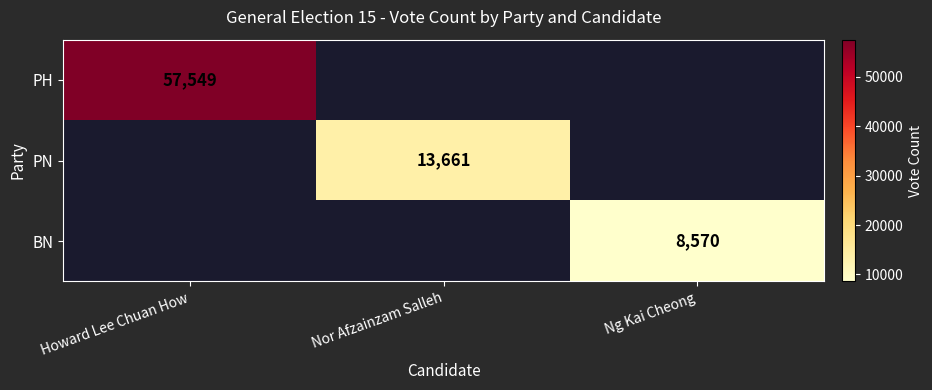

Is it true that PH equals 28789 at Howard Lee Chuan How?

False